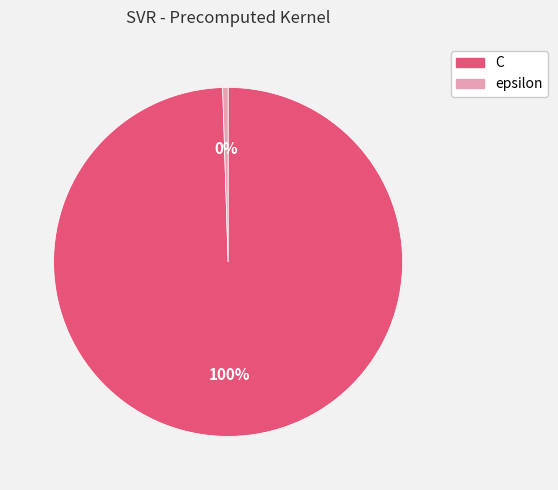

Between C and epsilon, which is larger?

C